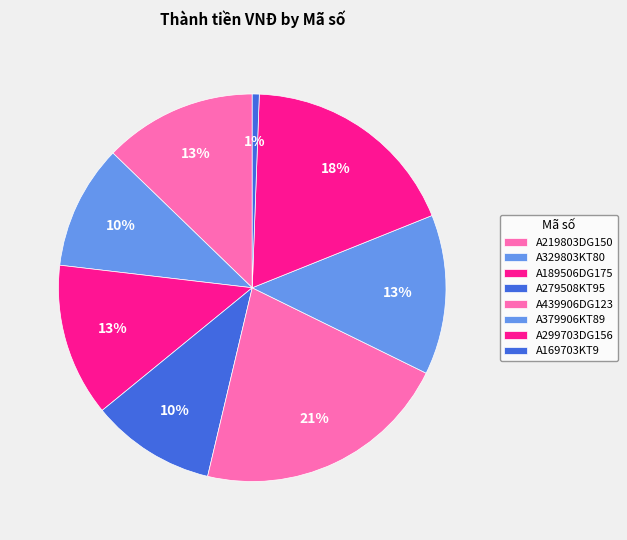

How many segments does this pie chart have?

8